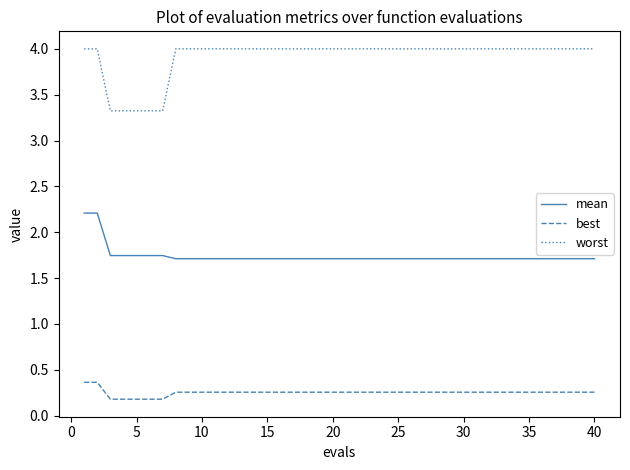

List the series in order of their overall mean, highest first.

worst, mean, best